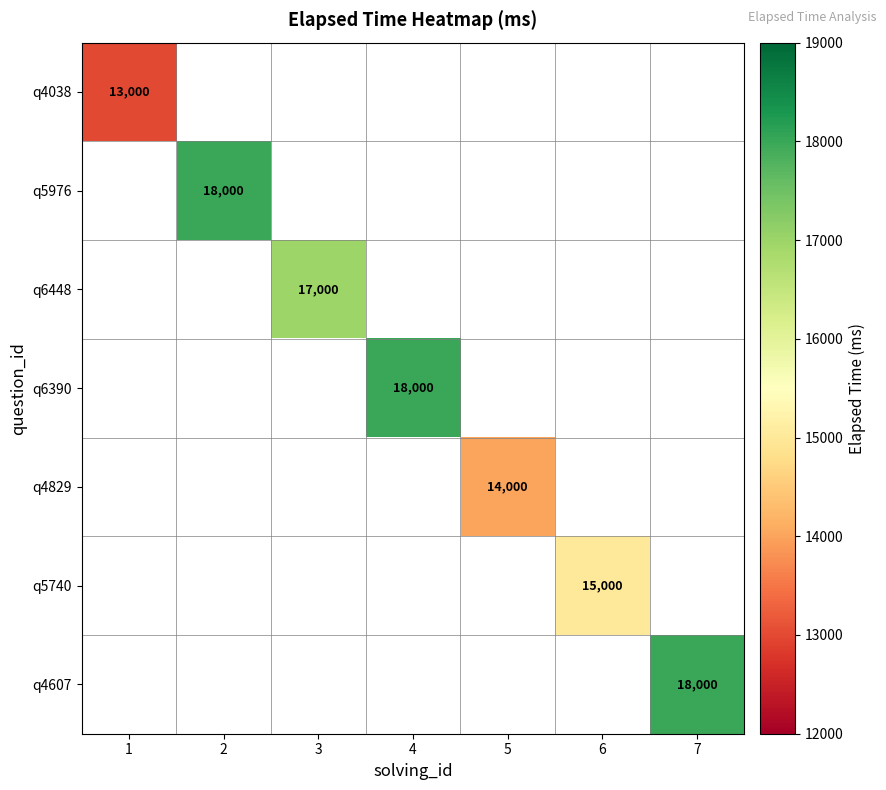

The value of q6390 at 4 is 18000. True or false?

True